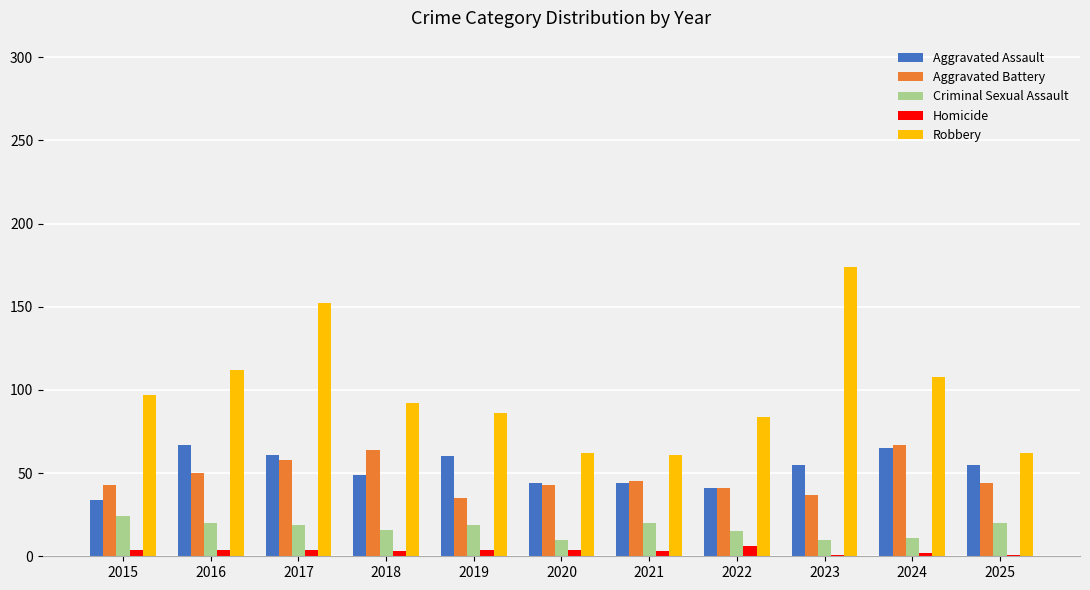

Count the number of categories in the chart.

11